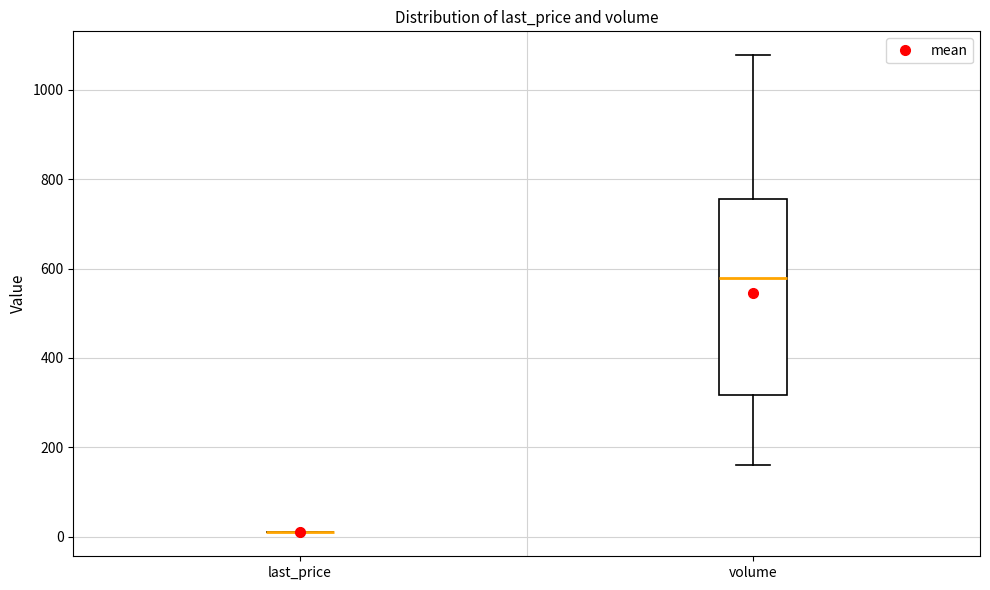

Reading left to right, transcribe this box plot: for each box, give where its median line is, the range the box spans, and where its two whiskers end, as read against the y-axis. The values are not printed on the chart, so give them approximately, as read against the axis.

last_price: box collapsed to a line at 20, whiskers 20 to 20
volume: median 580, box 320 to 760, whiskers 160 to 1080